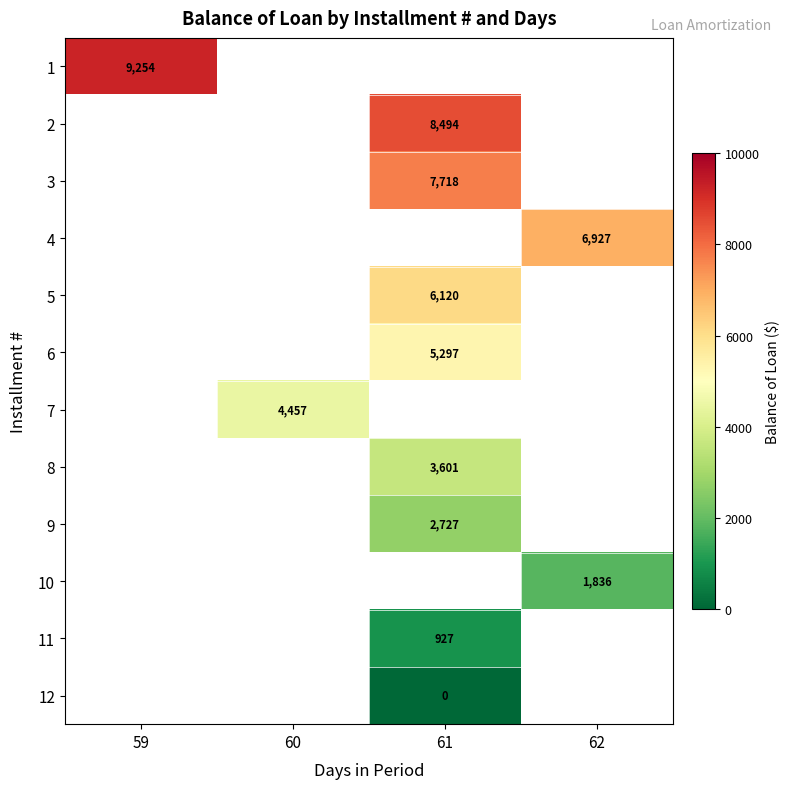

Which has a higher value, 59 or 61?

61